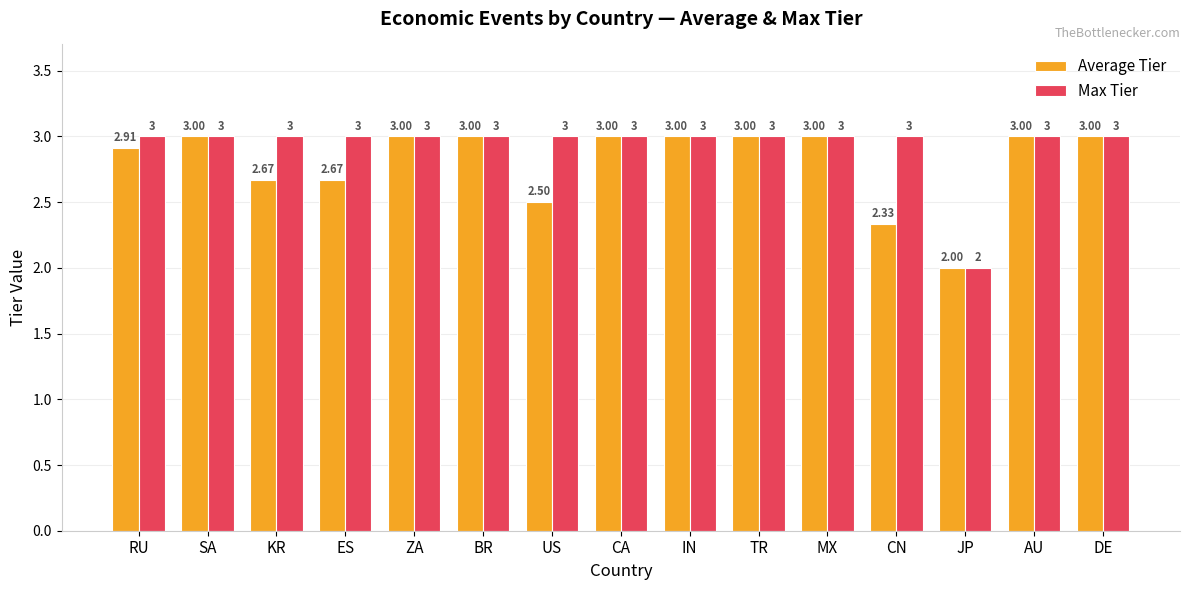

What value does the Max Tier series have at US?

3.0